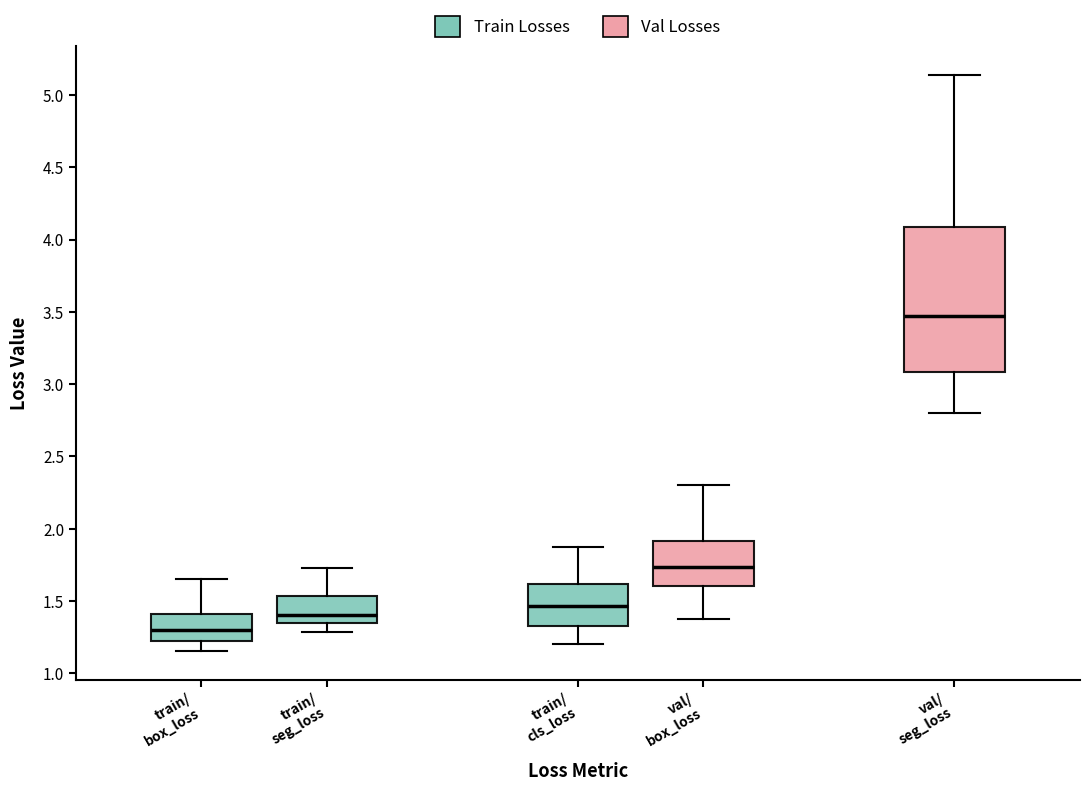

Reading left to right, transcribe this box plot: for each box, give where its median line is, the range the box spans, and where its two whiskers end, as read against the y-axis. The values are not printed on the chart, so give them approximately, as read against the axis.

train/ box_loss: median 1.30, box 1.20 to 1.40, whiskers 1.15 to 1.65
train/ seg_loss: median 1.40, box 1.35 to 1.55, whiskers 1.30 to 1.75
train/ cls_loss: median 1.45, box 1.35 to 1.60, whiskers 1.20 to 1.90
val/ box_loss: median 1.75, box 1.60 to 1.90, whiskers 1.35 to 2.30
val/ seg_loss: median 3.45, box 3.10 to 4.10, whiskers 2.80 to 5.15